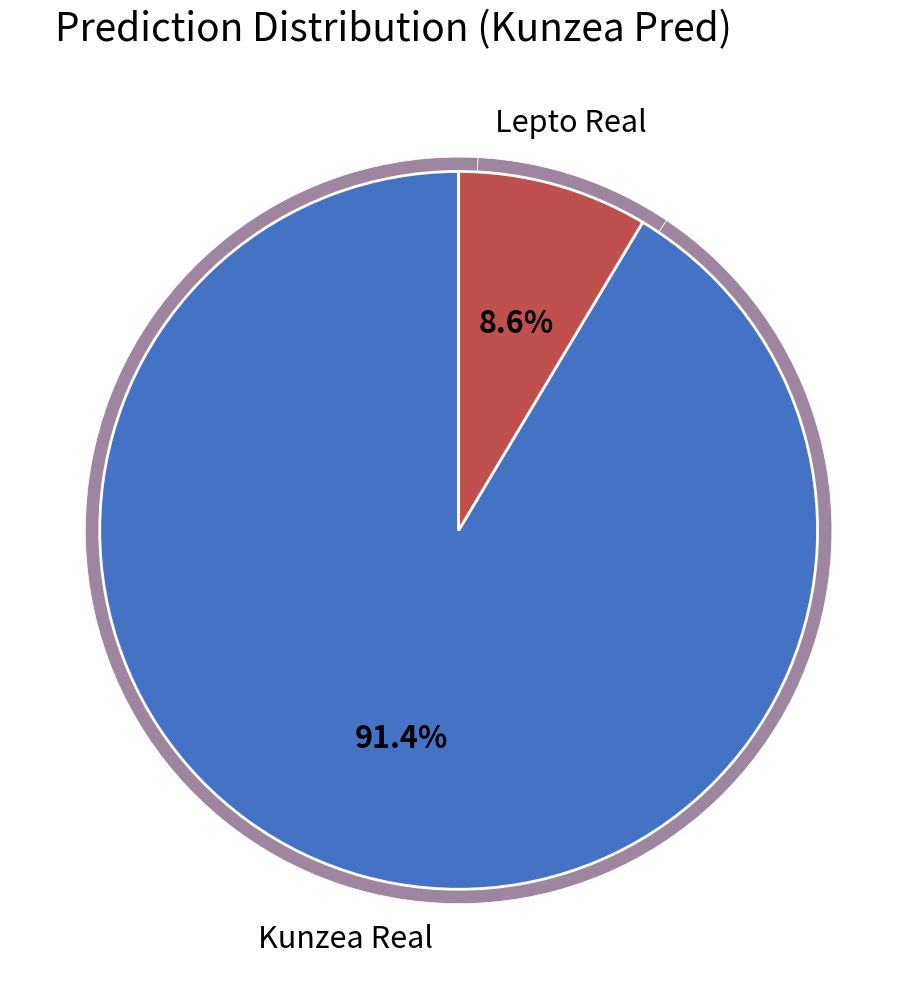

Is there any slice that represents more than half of the pie?

Yes